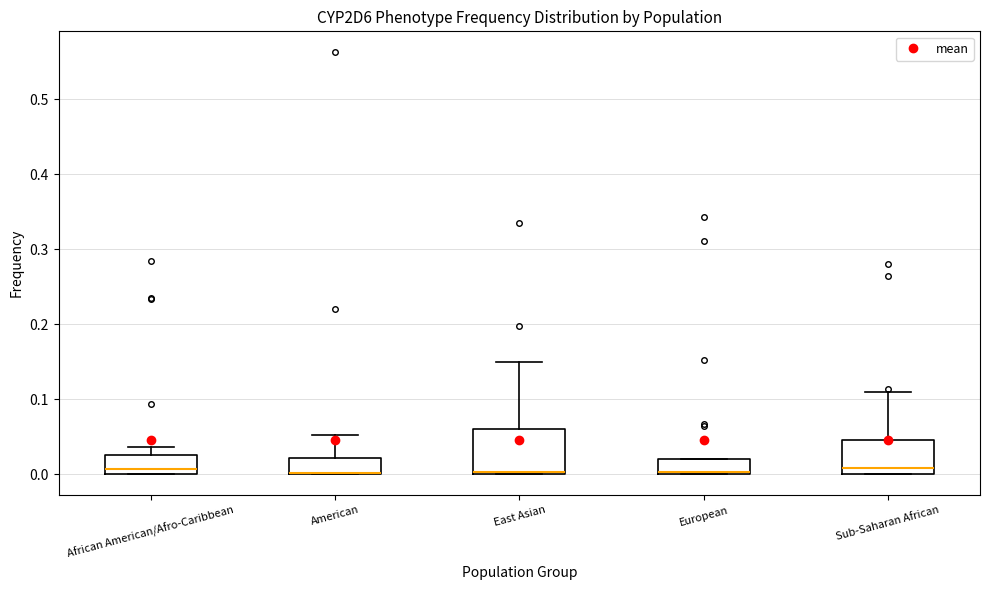

Which box is the tallest, from its lower edge to its upper edge?

East Asian